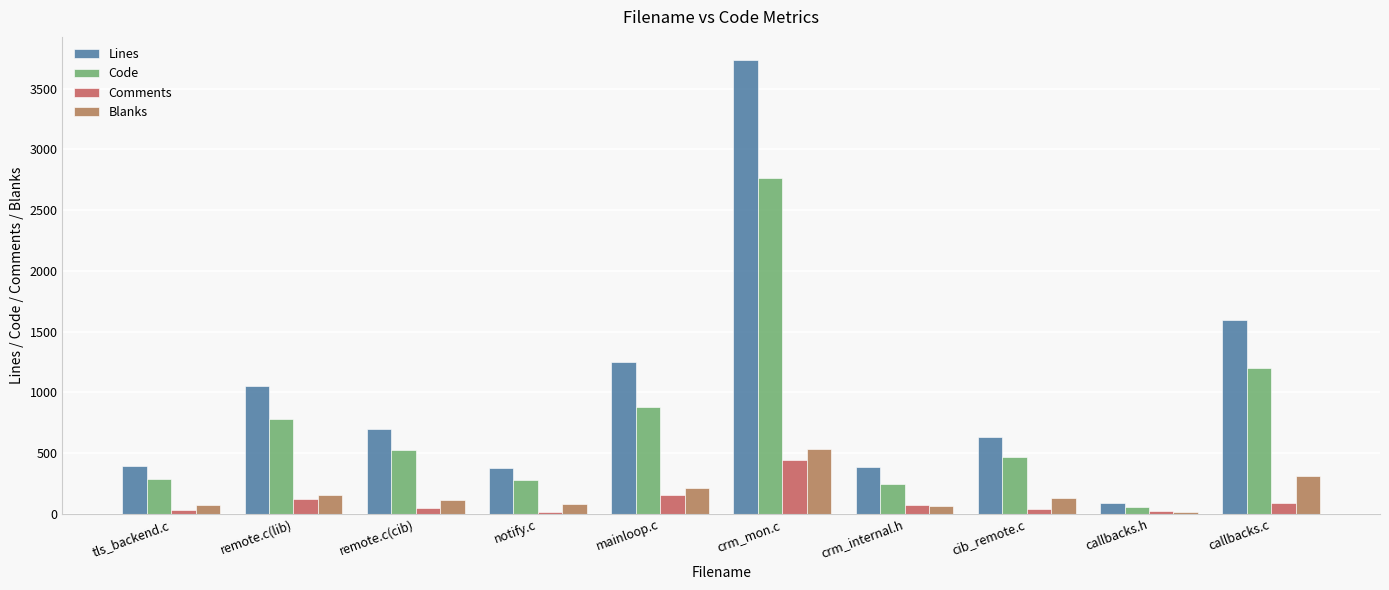

At which label does Lines reach its minimum?

callbacks.h